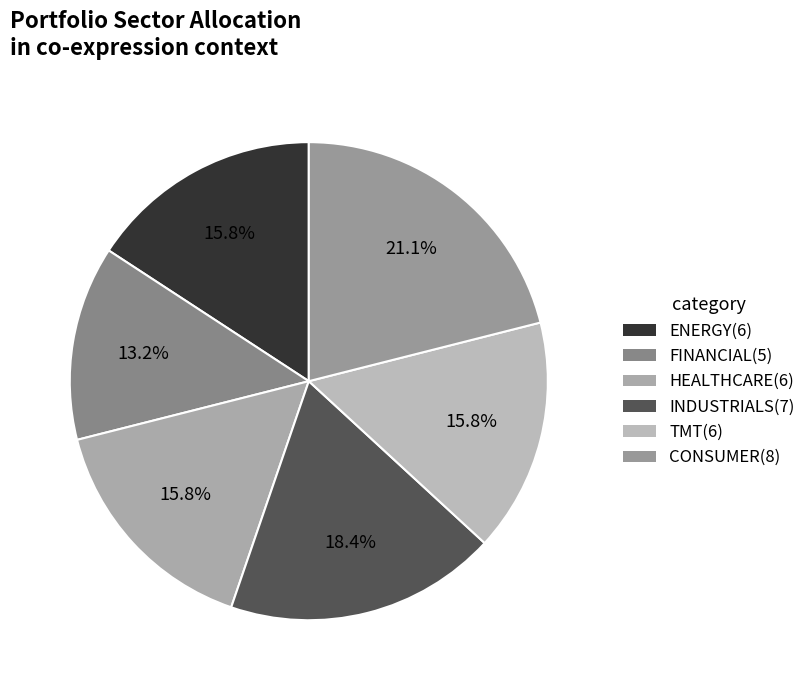

Does TMT represent more than half of the total?

No